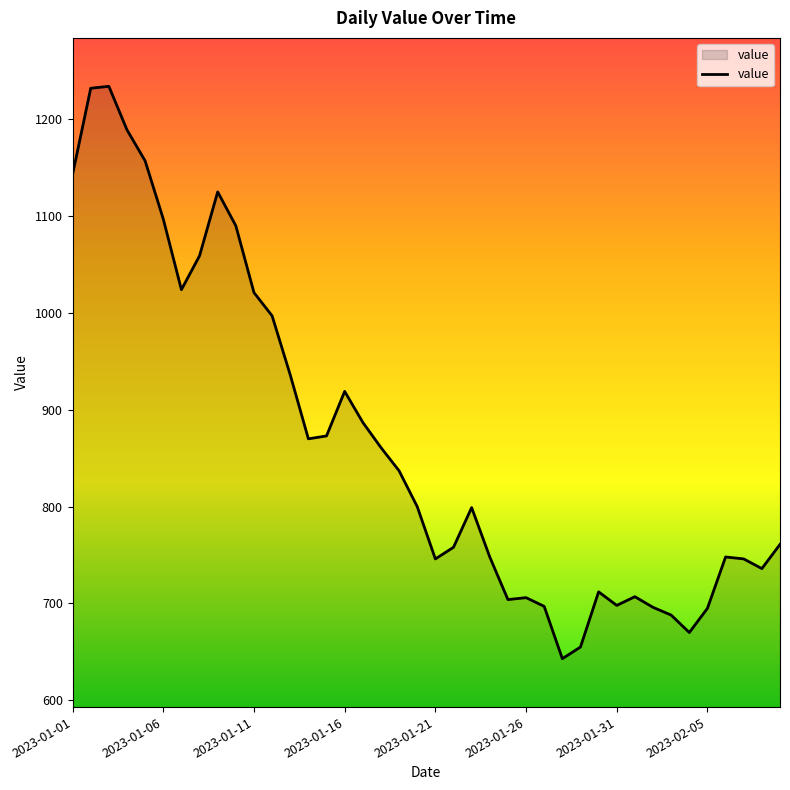

What is the difference between the maximum and minimum values?

591